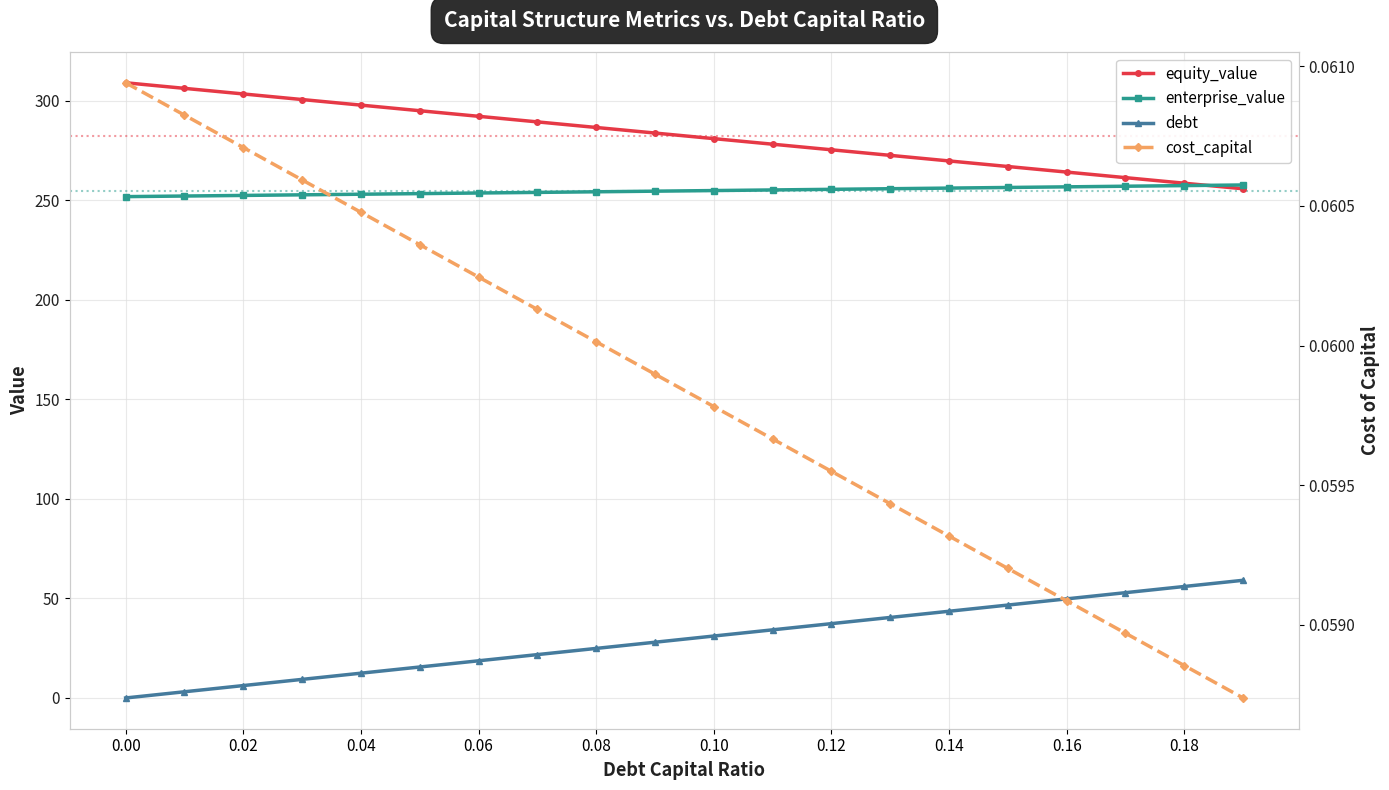

How many series are shown in this chart?

4